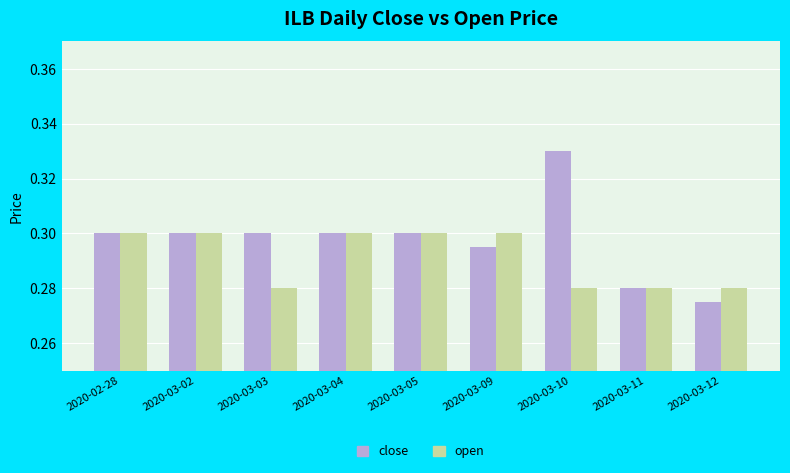

Which series has the largest total across all categories?

close